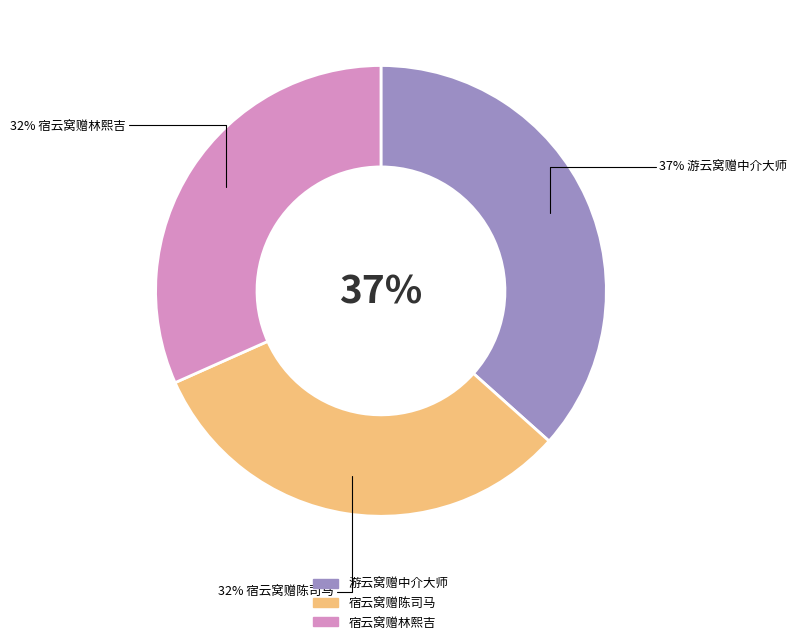

Does 游云窝赠中介大师 account for over 50% of the chart?

No